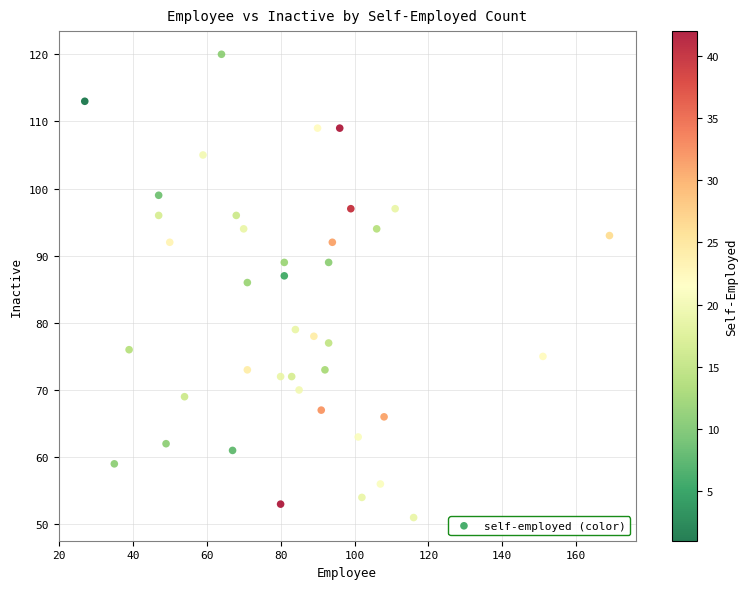

What is the range of X values (max minus min)?

142